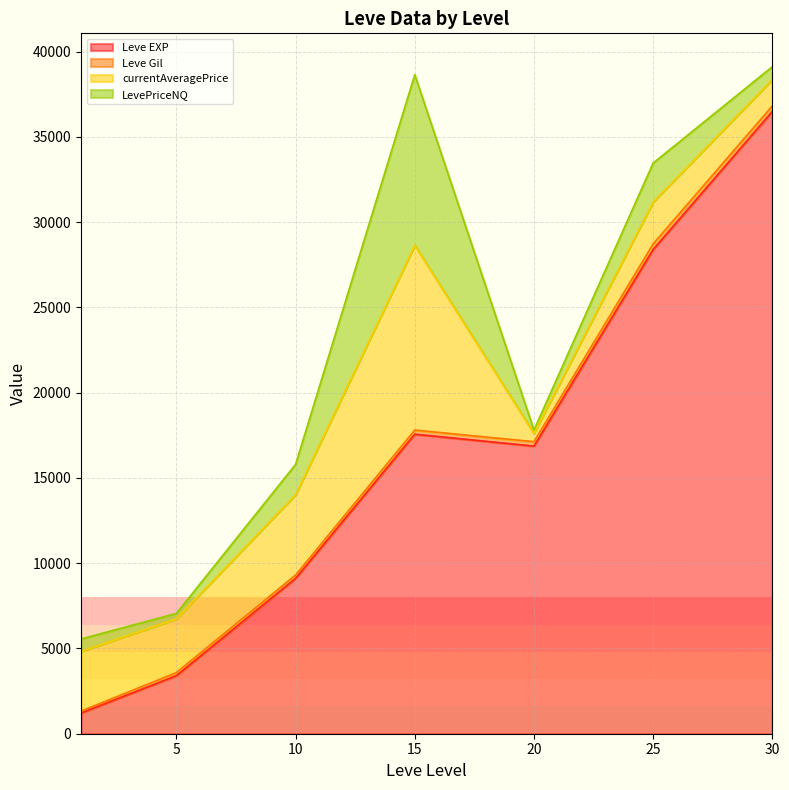

What is the lowest value of the Leve EXP series?

1213.3